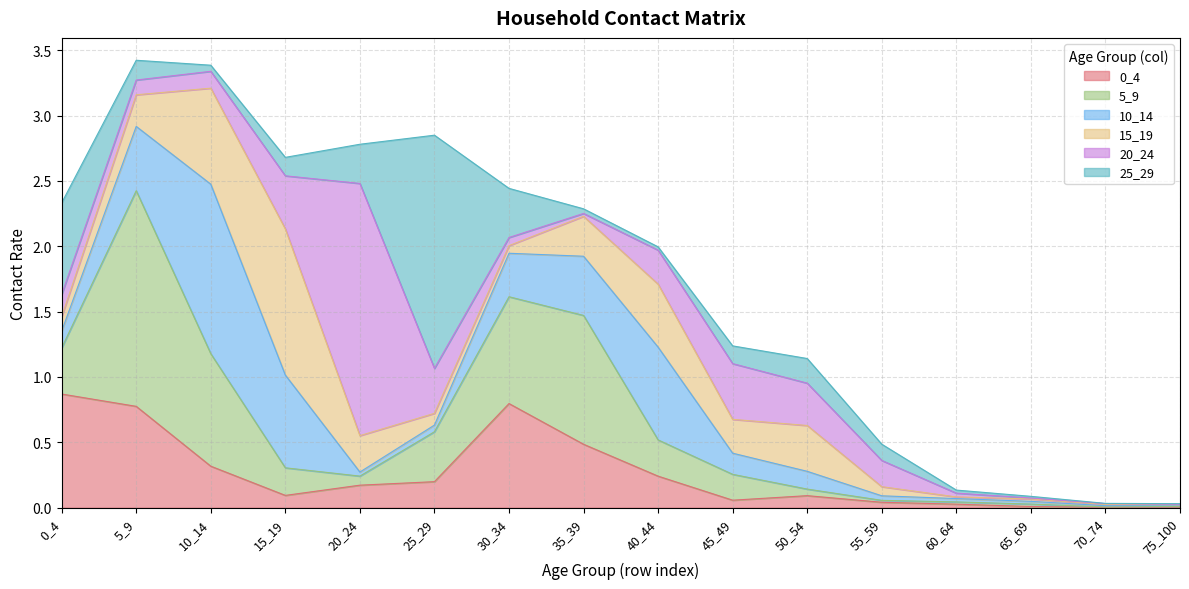

How many lines are shown in the chart?

6